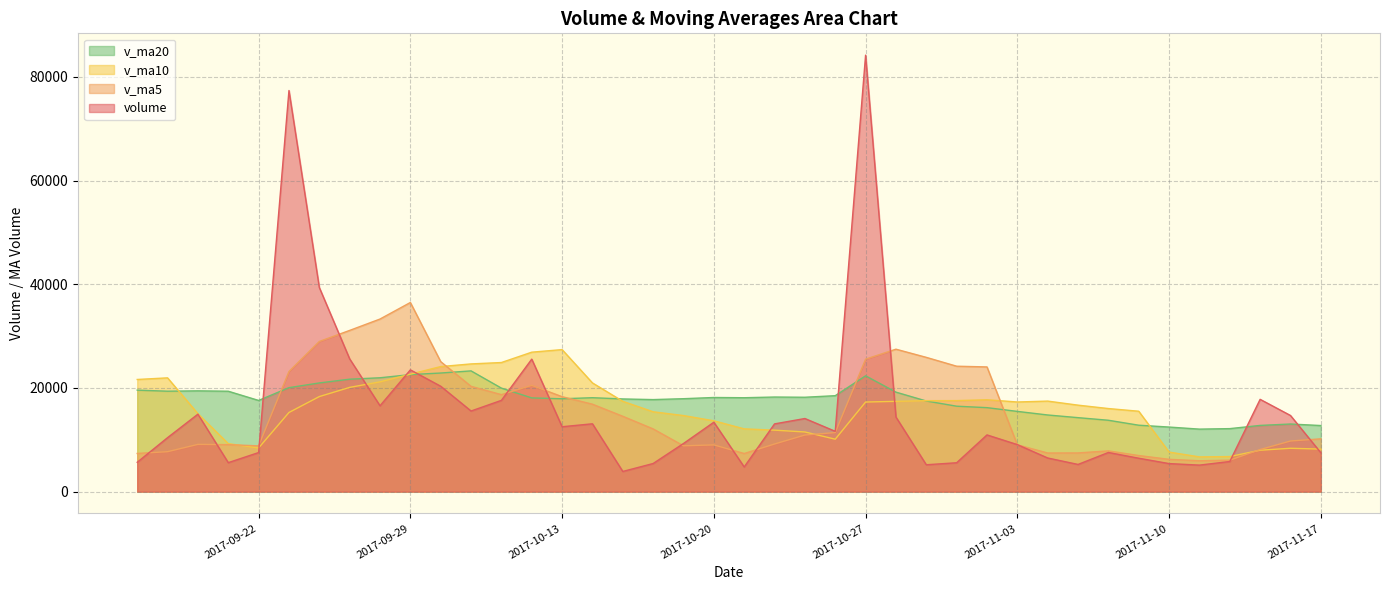

How many interior local valleys does the volume series have?

10